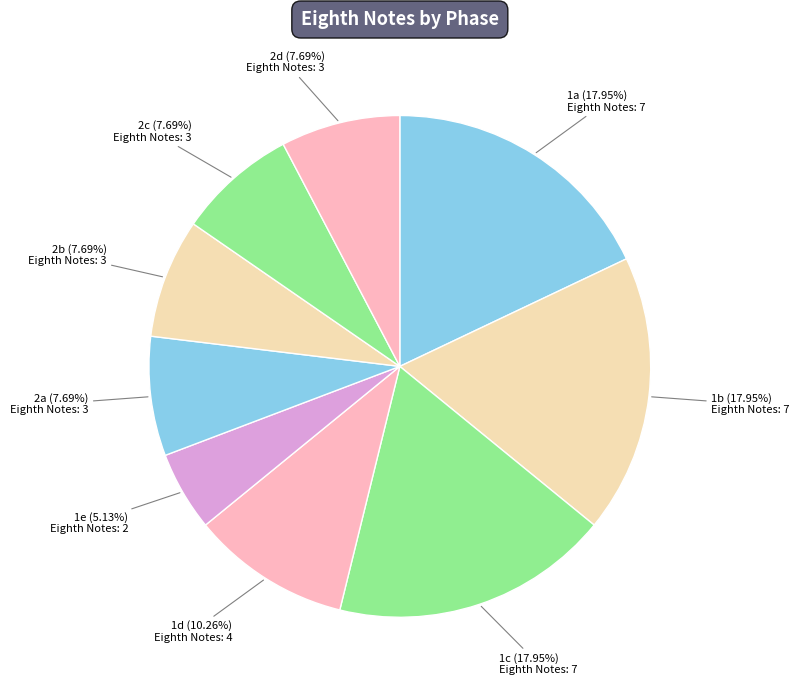

How many segments does this pie chart have?

9